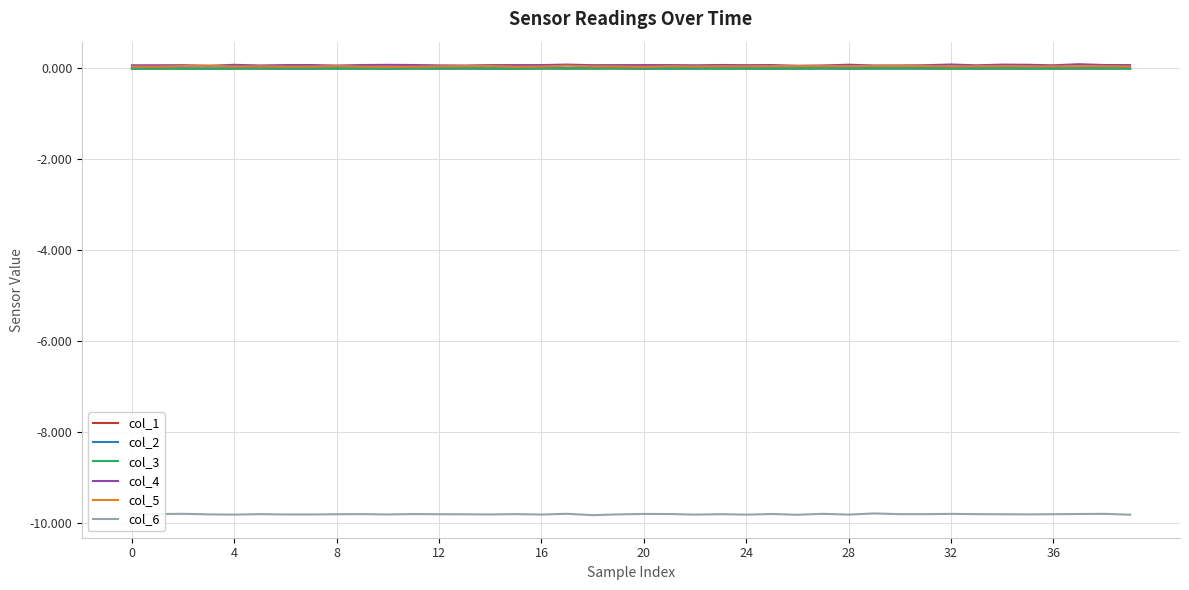

True or false: col_3 and col_6 cross at least once.

False